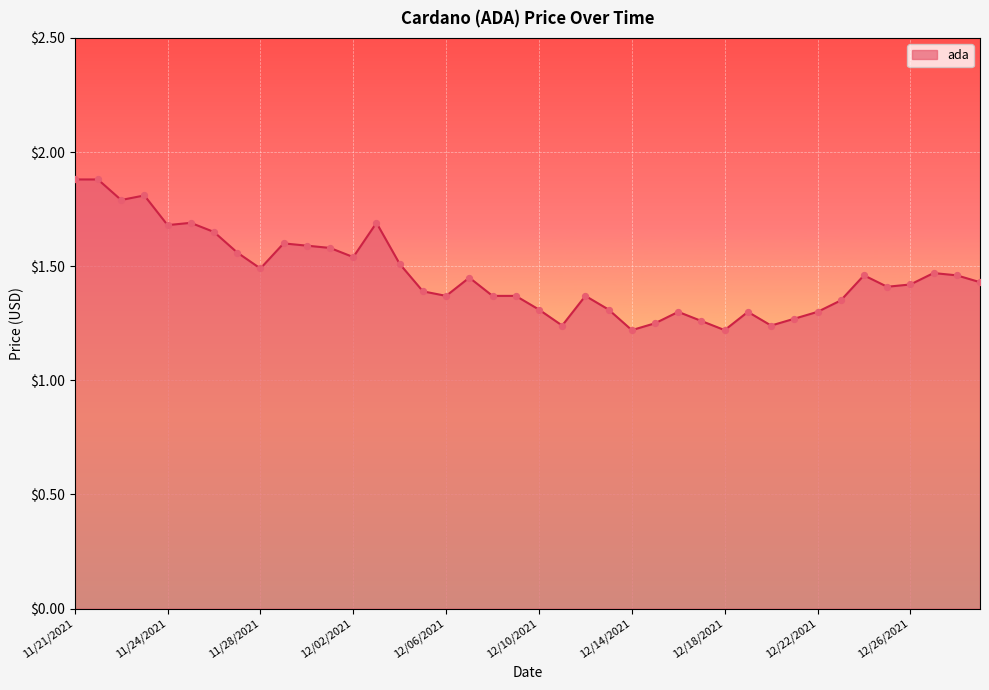

What is the greatest value displayed?

1.9